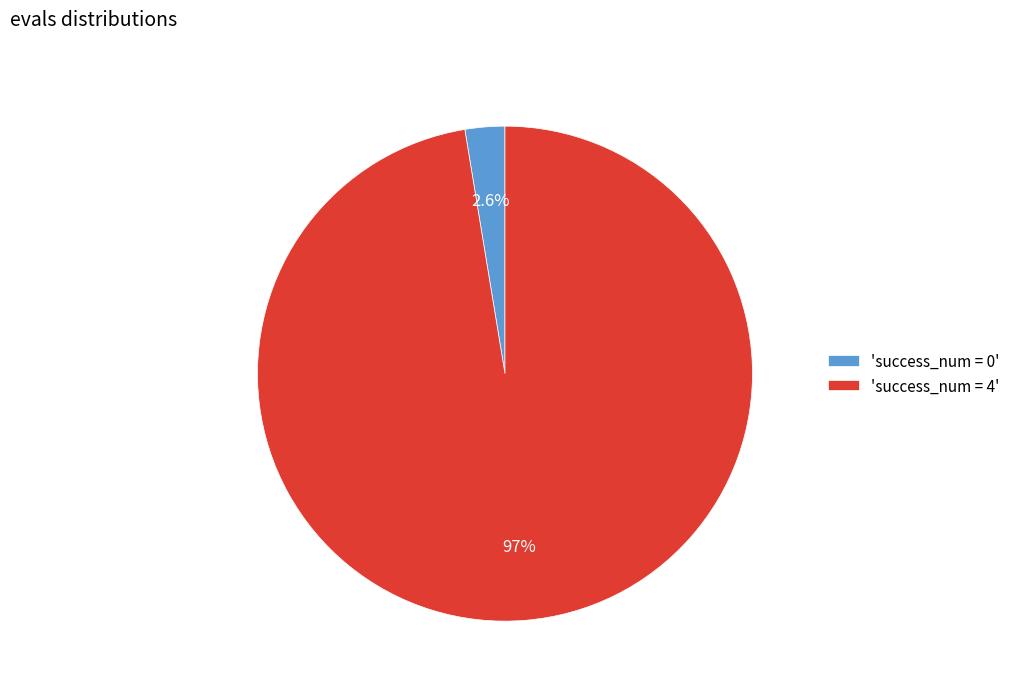

What is the total percentage of 'success_num = 4' and 'success_num = 0'?

100.0%